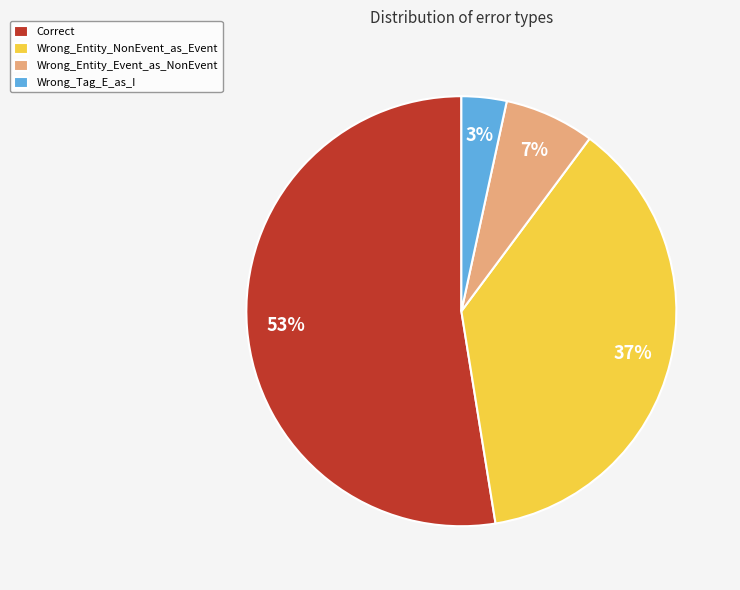

True or false: Wrong_Entity_Event_as_NonEvent accounts for 1% of the total.

False